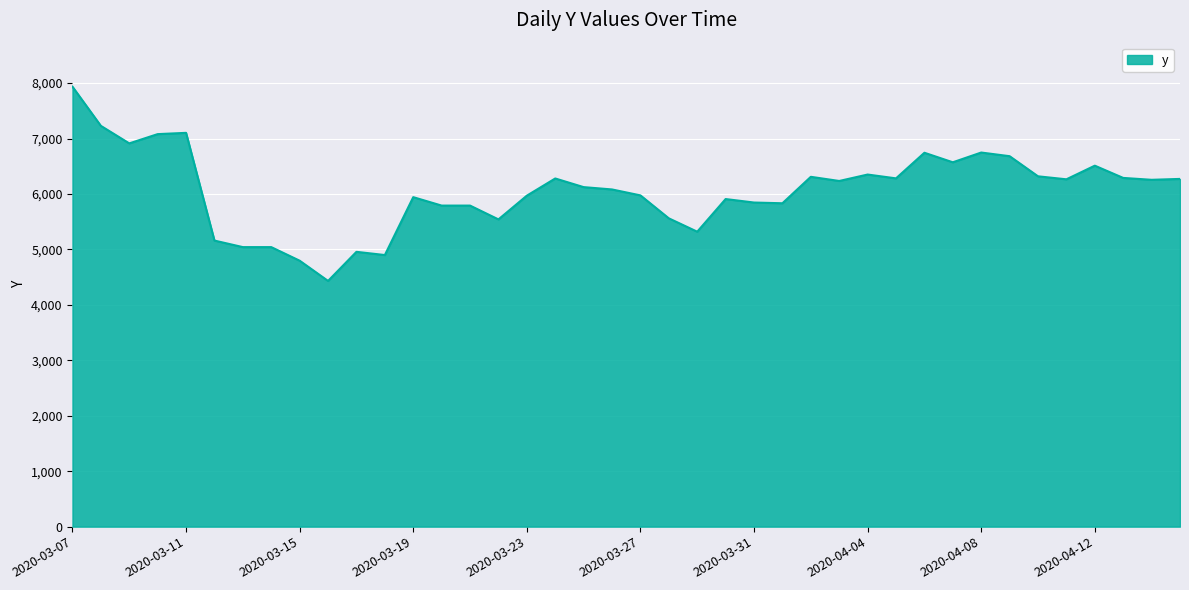

What is the greatest value displayed?

7936